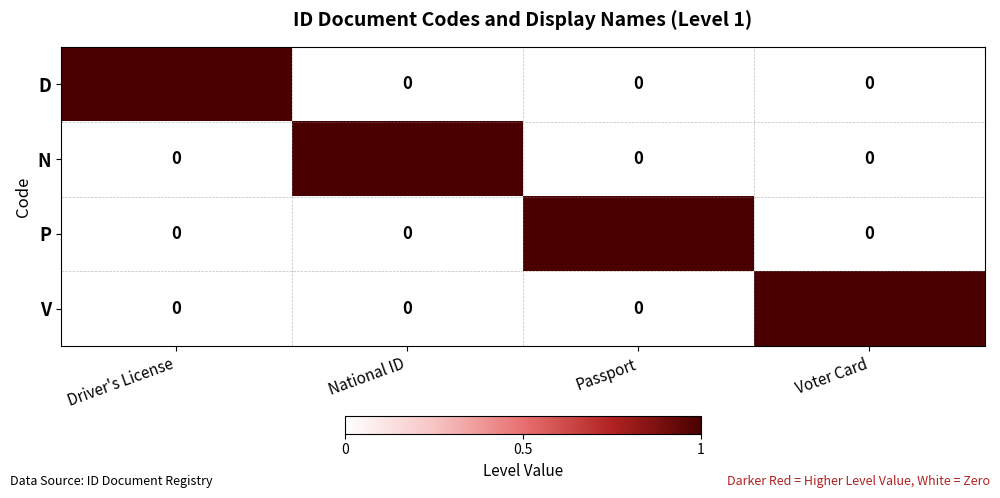

At which label does D reach its peak?

Driver's License